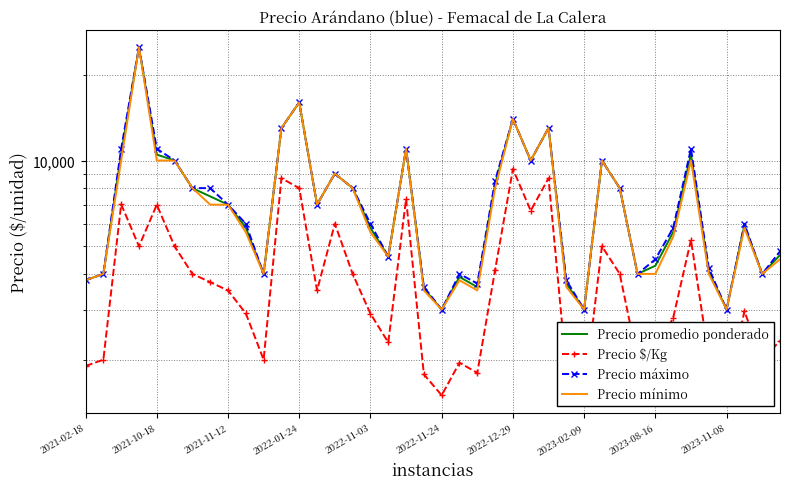

Rank the series at 22 from lowest to highest value.

Precio $/Kg, Precio mínimo, Precio promedio ponderado, Precio máximo